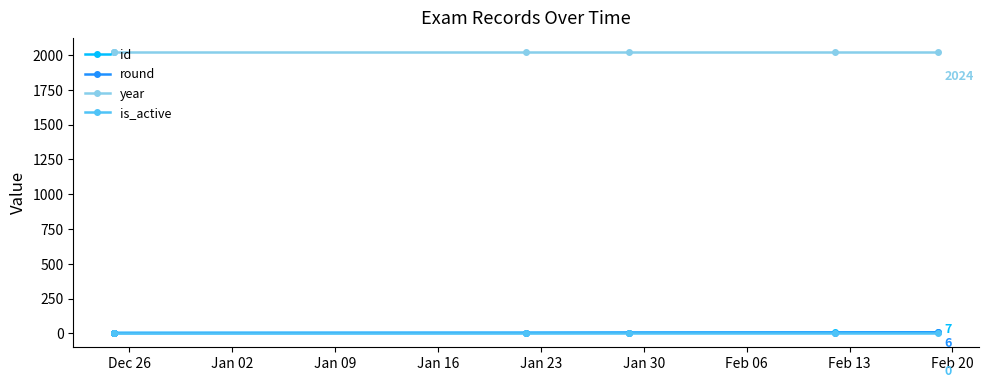

At which label is id closest to 4?

Jan 16